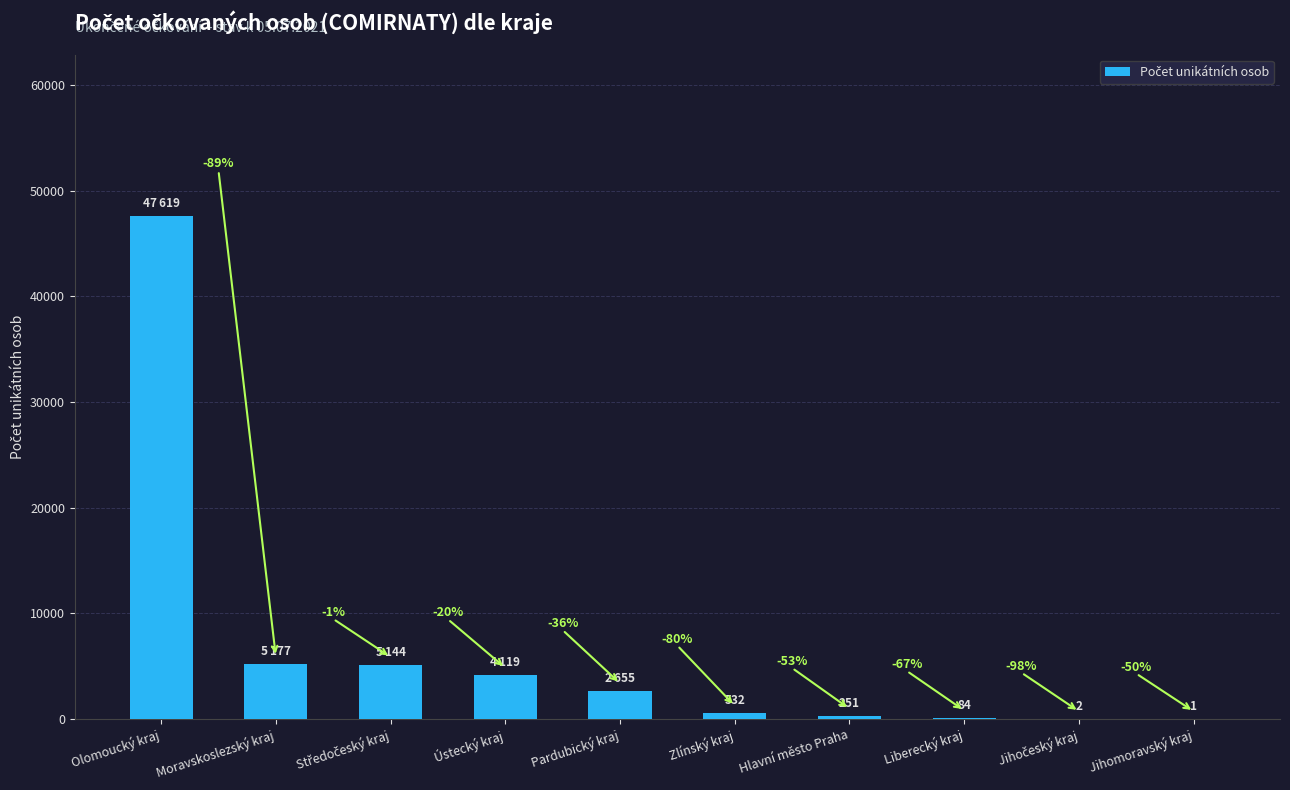

How many bars are there in total?

10